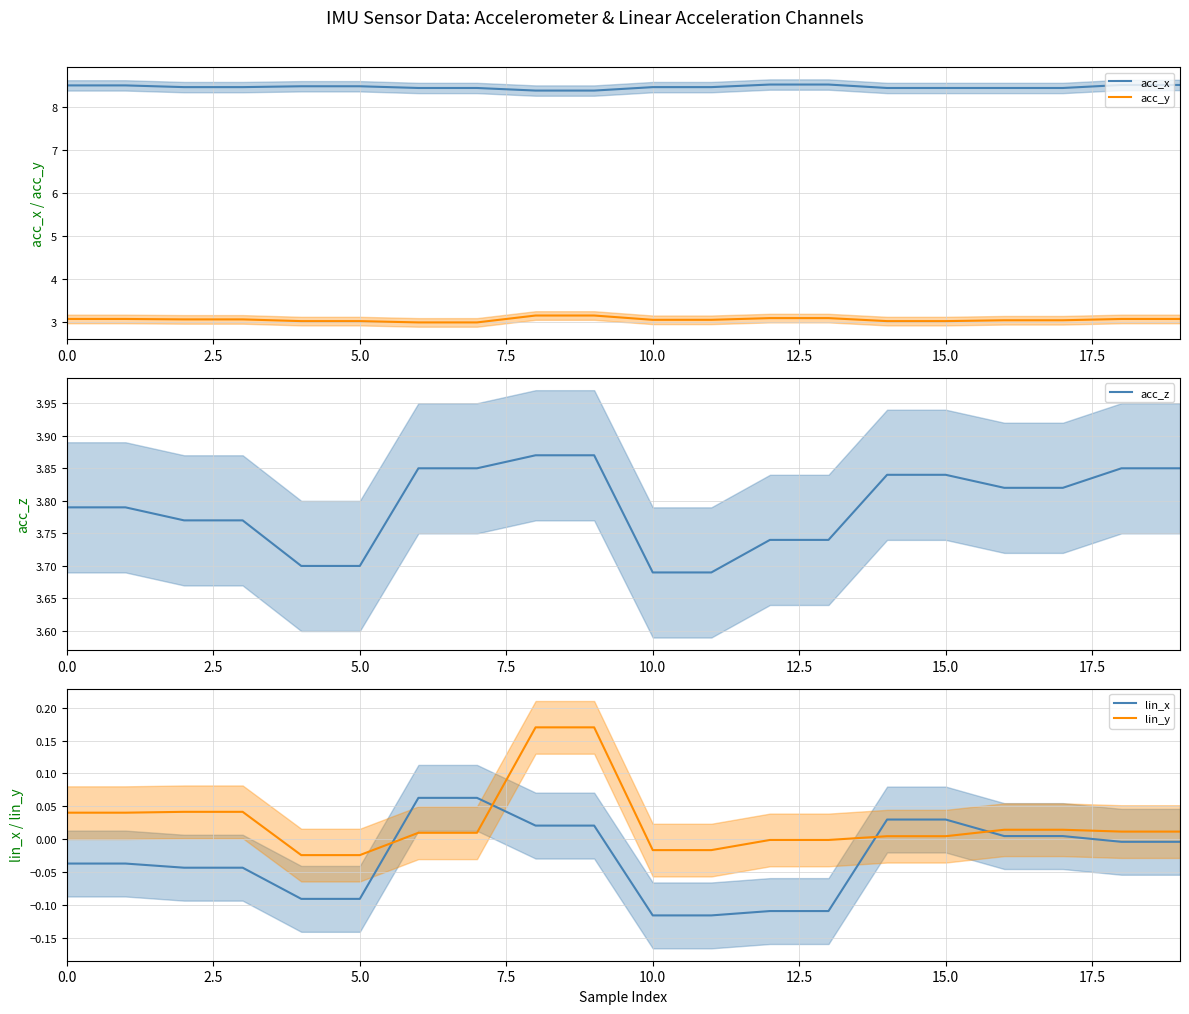

True or false: acc_y and lin_y intersect in this chart.

False